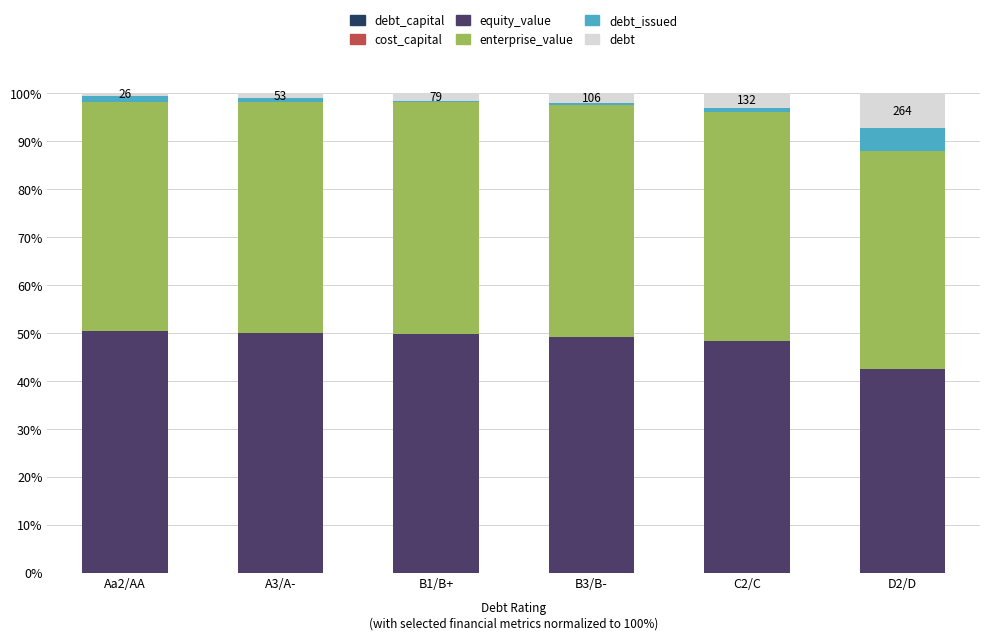

What is the label of the 6th bar from the right?

Aa2/AA